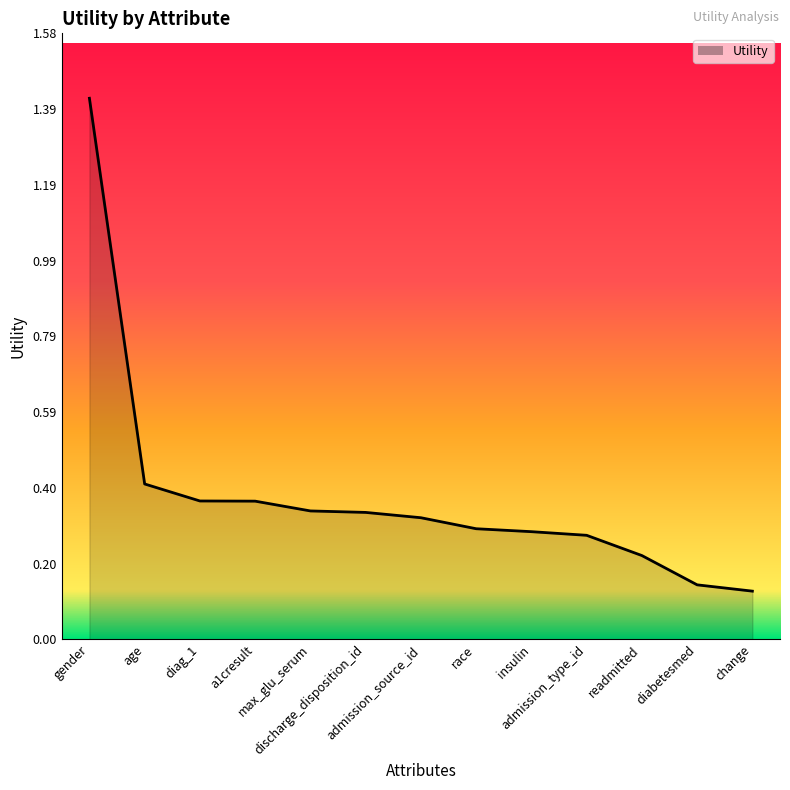

Read the value at gender.

1.4